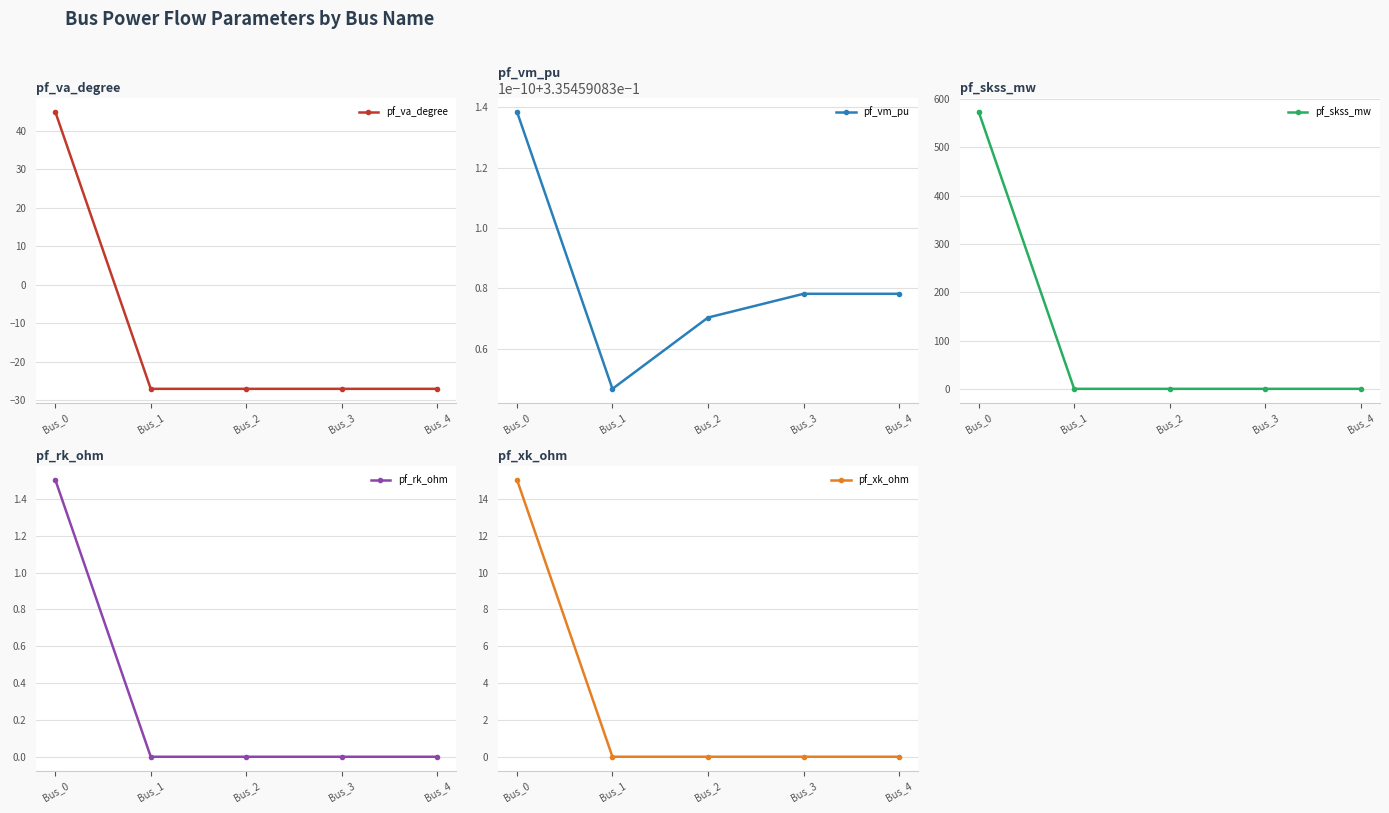

Rank the categories by pf_xk_ohm value from lowest to highest.

Bus_1, Bus_2, Bus_3, Bus_4, Bus_0